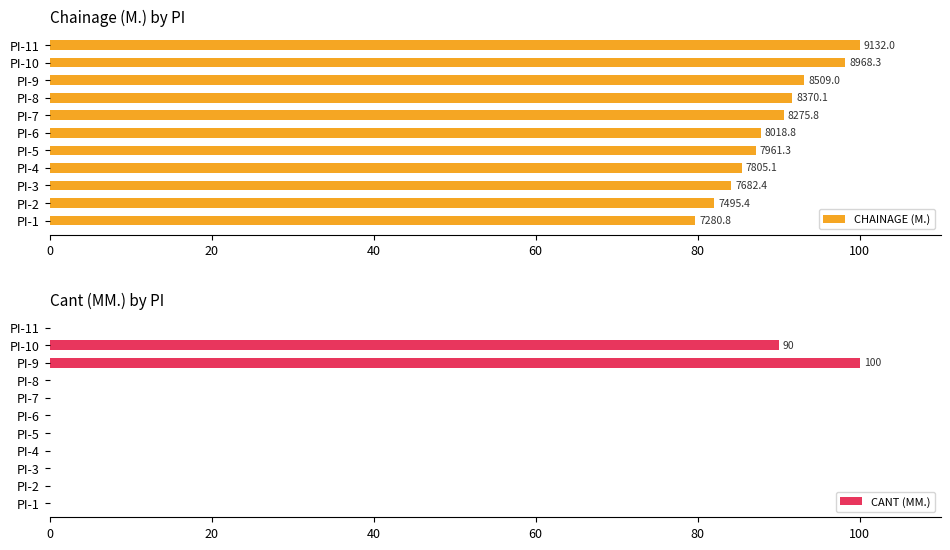

Is it true that CANT (MM.) equals 0 at PI-4?

True